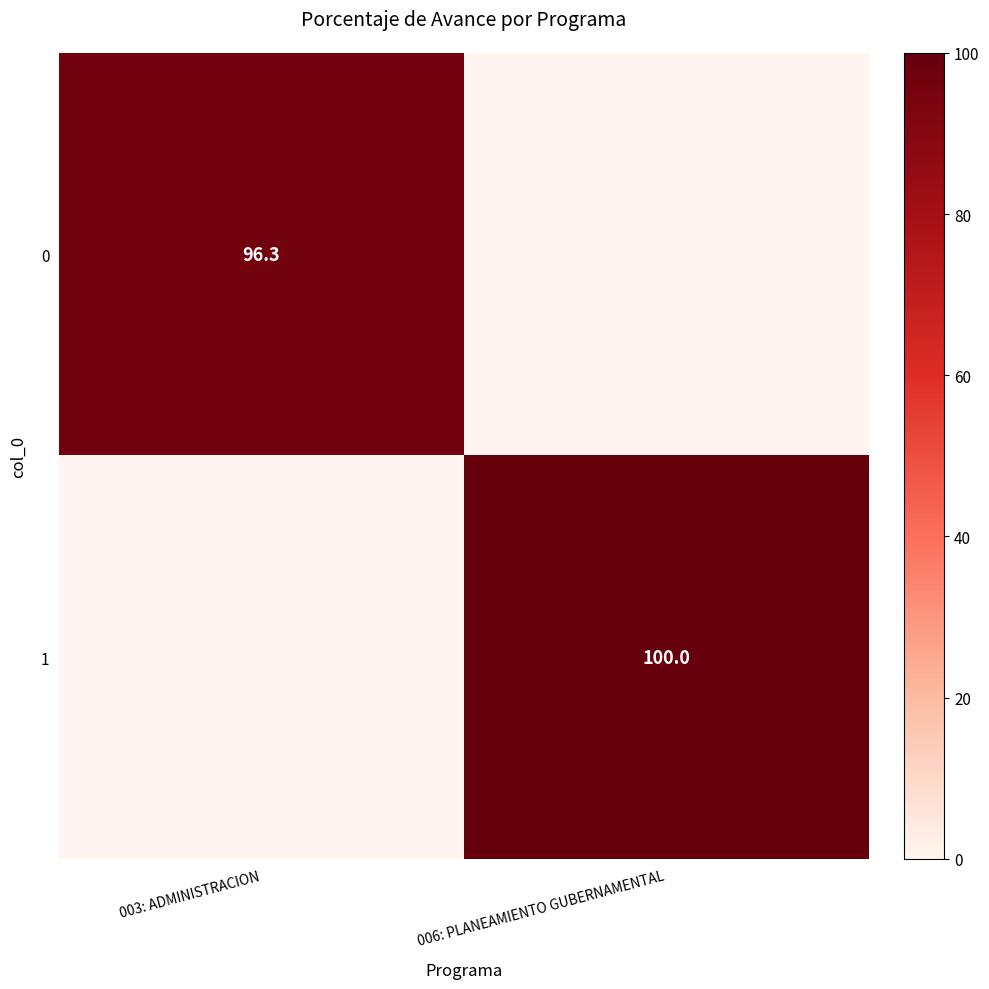

Is it true that 0 equals 96.3 at 003: ADMINISTRACION?

True